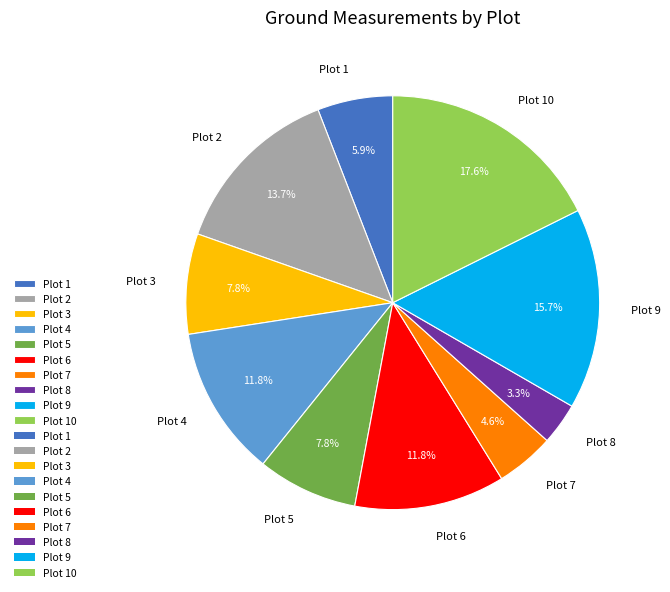

Is Plot 6 the majority of the pie?

No